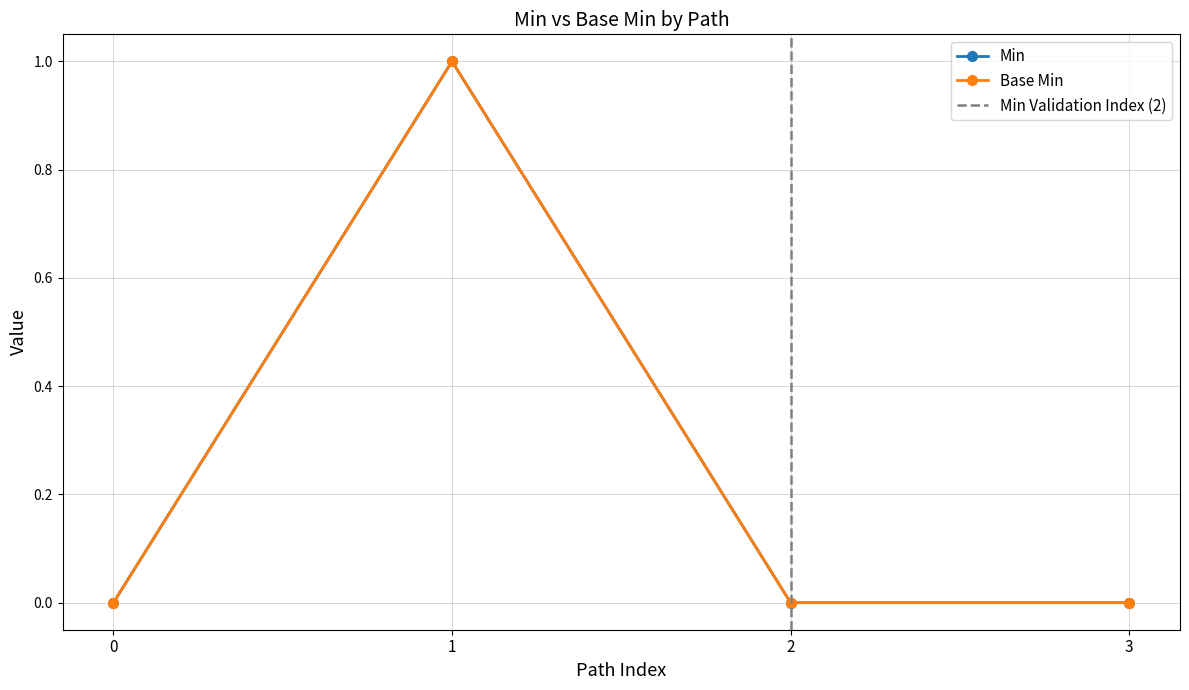

Which series has the widest spread of values?

Min